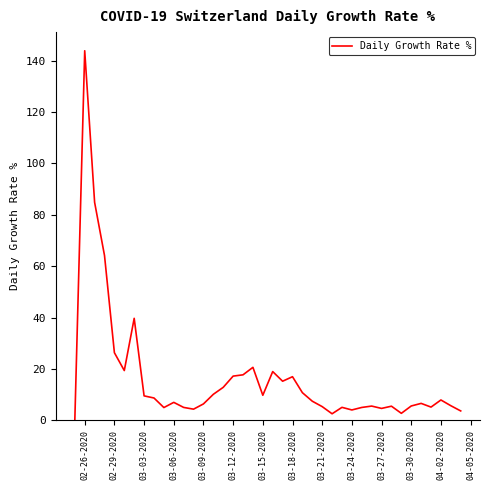

How many distinct data groups are displayed?

1